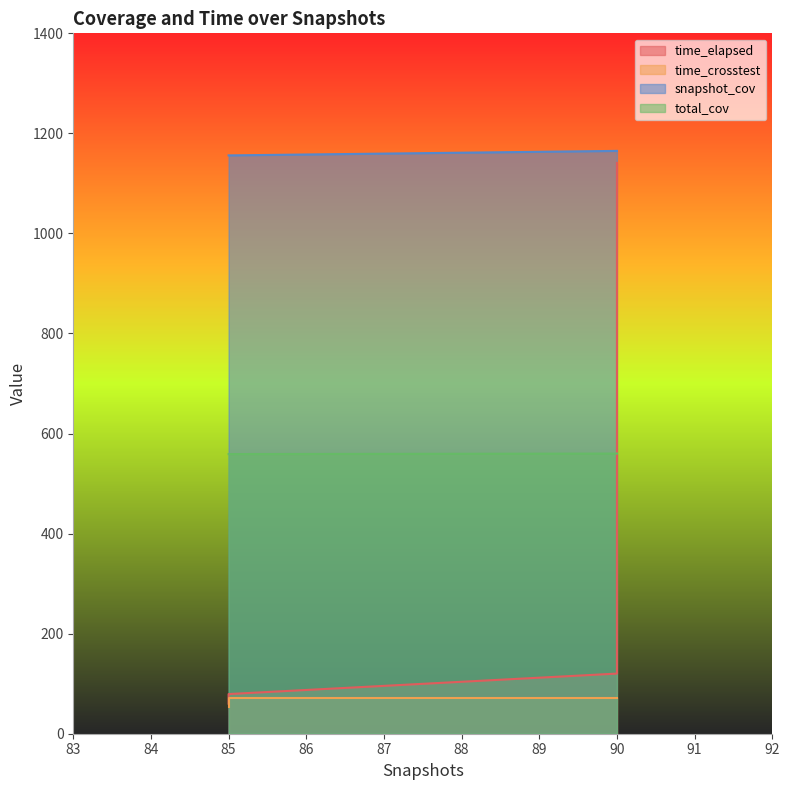

Which series has the largest total across all categories?

snapshot_cov